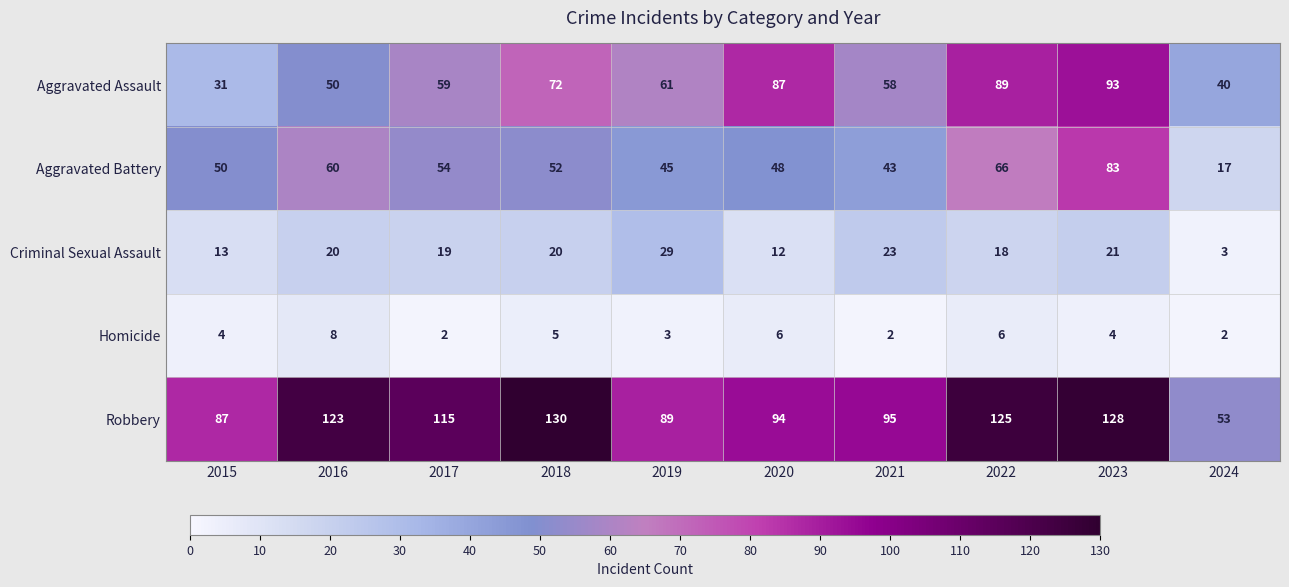

What is the sum of the Aggravated Assault values at 2015 and 2022?

120